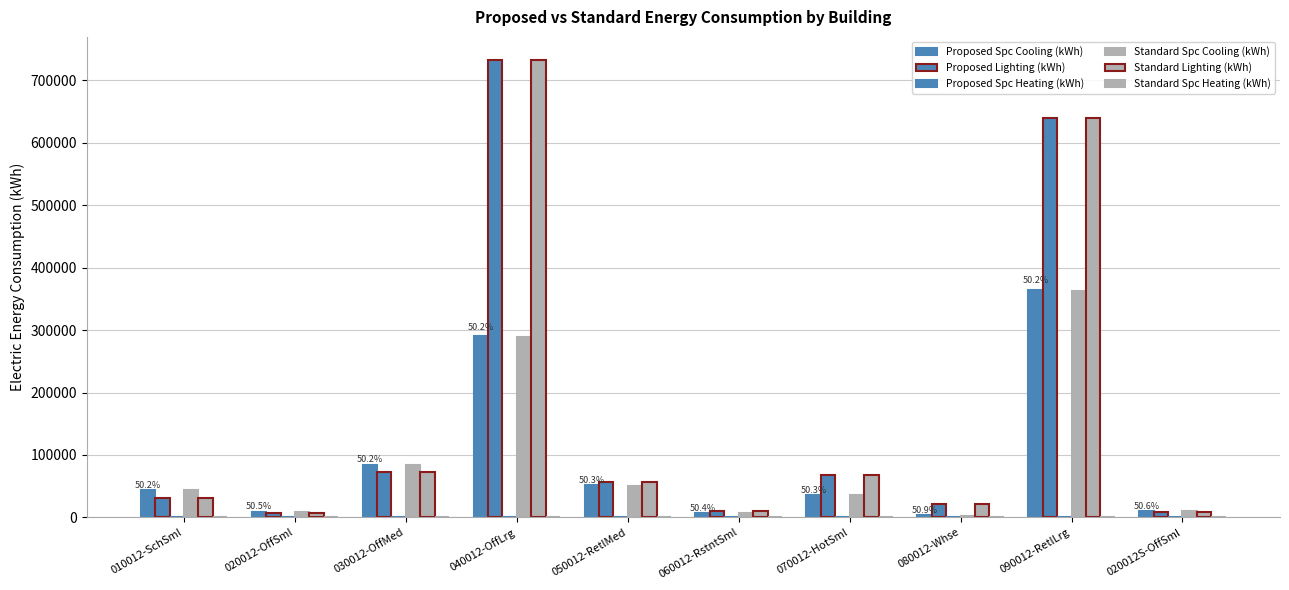

Are the bars grouped side by side (vs. stacked)?

Yes